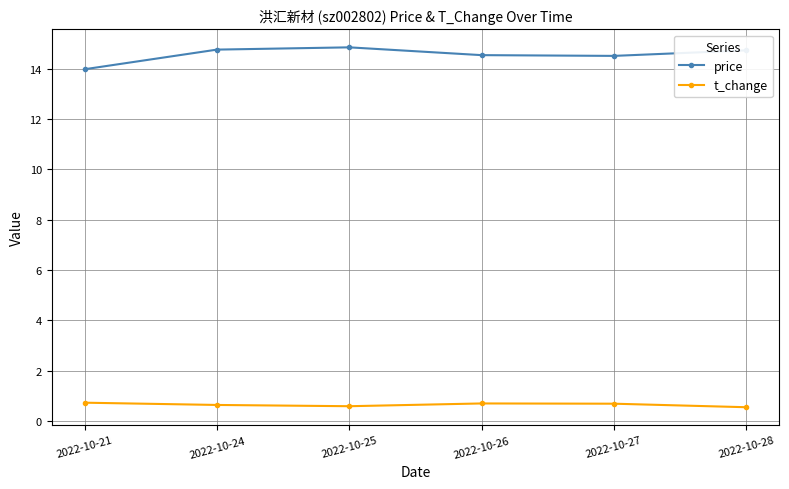

What is the total value across all series at 2022-10-27?

15.2